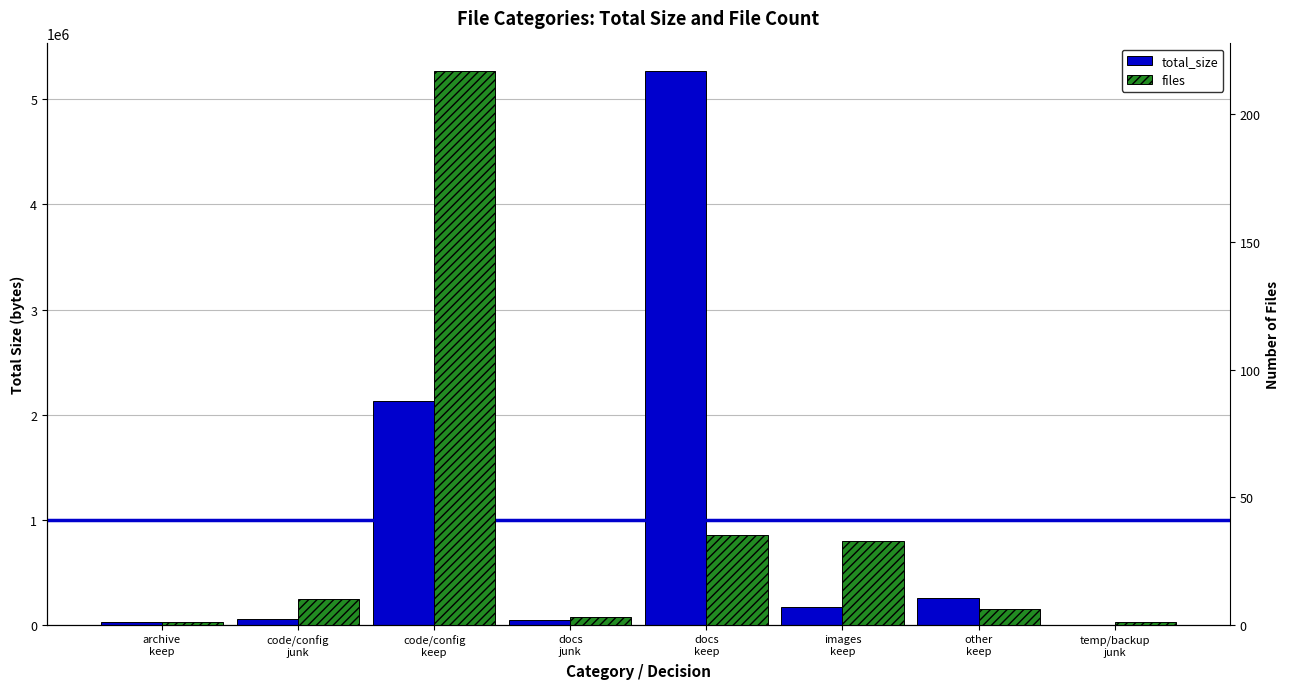

What is the total value across all series at docs
junk?

43902